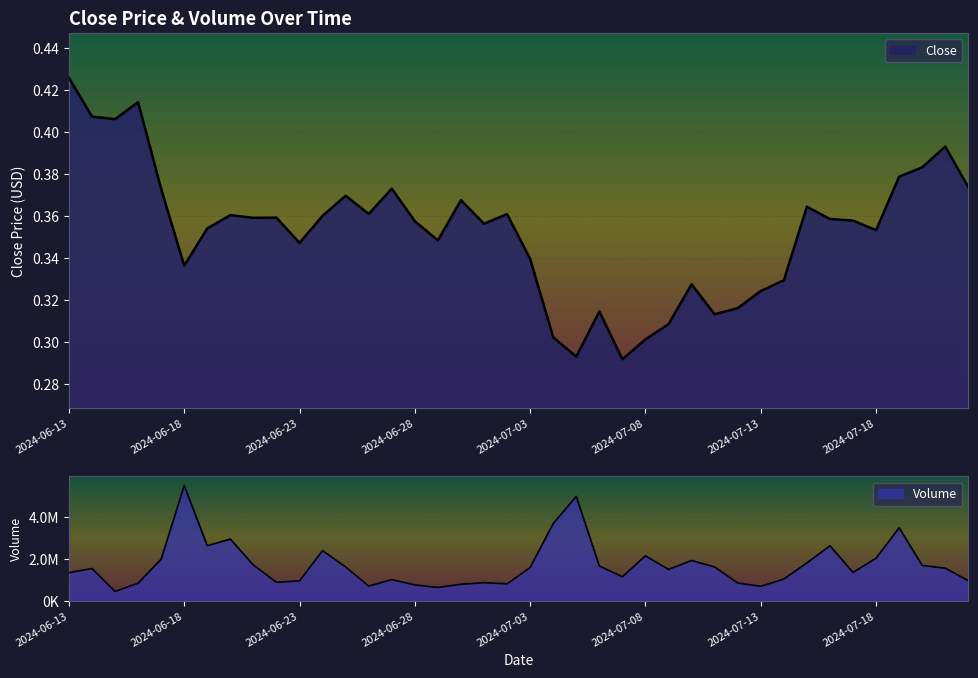

Is the value of Close at Close greater than the value of Volume at 32?

No